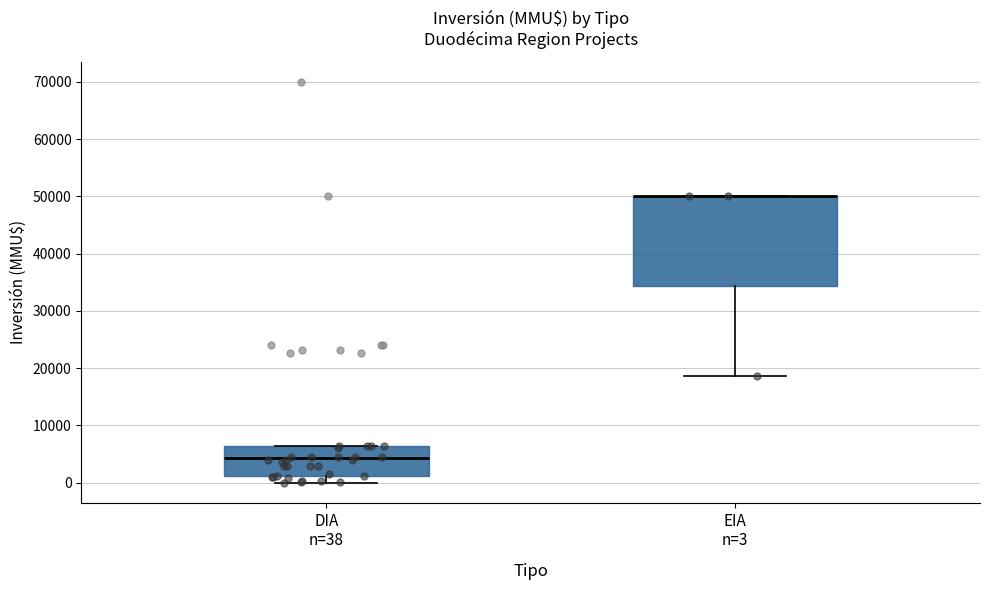

Reading left to right, read every box against the y-axis: the position of its median line, the range the box covers, and the ends of its whiskers. The values are not printed on the chart, so give them approximately, as read against the axis.

DIA n=38: median 4000, box 1000 to 7000, whiskers 0 to 7000
EIA n=3: median 50000 (drawn on the box's upper edge), box 34000 to 50000, whiskers 19000 to 50000